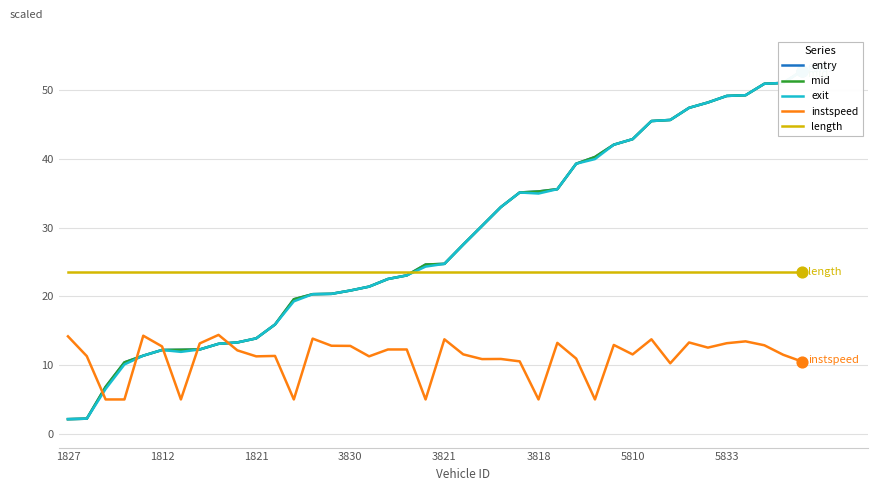

True or false: instspeed has a value of 5.0 at 3818.

True